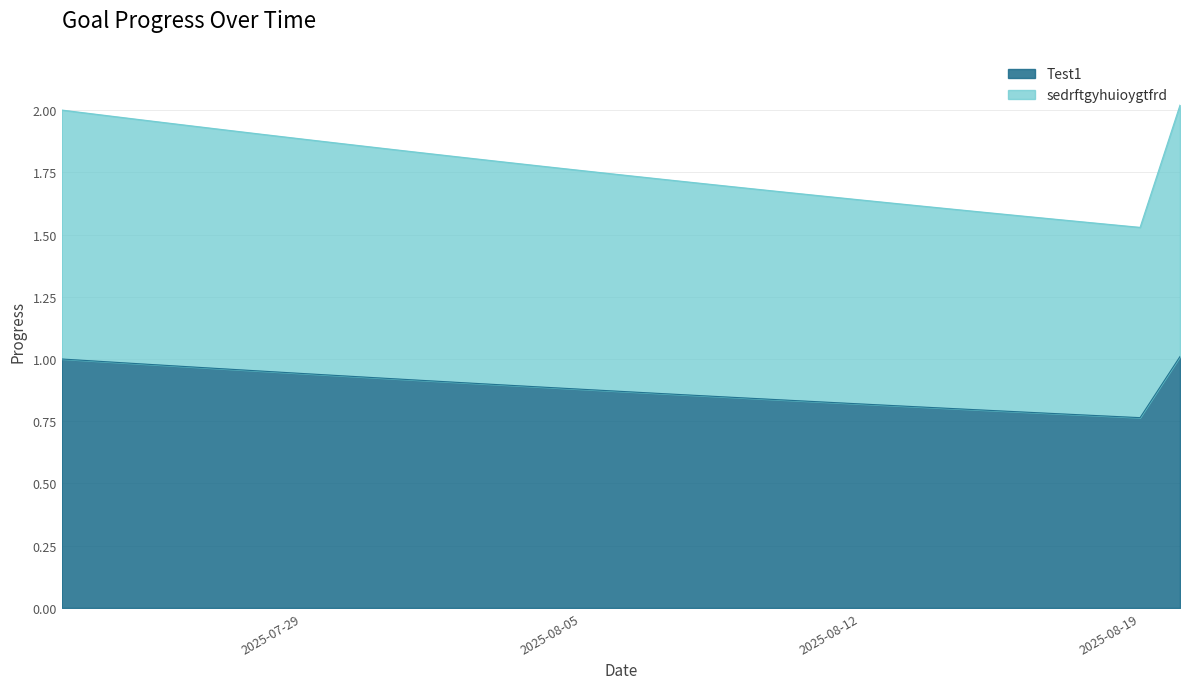

What is the sum of the Test1 values at 2025-08-20 and 2025-07-30?

1.9